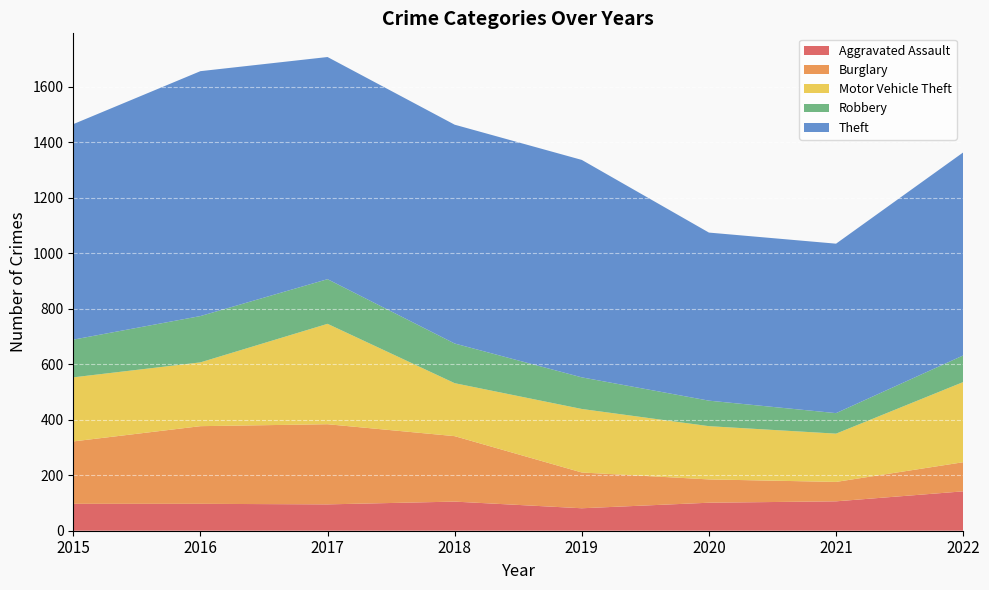

Reading left to right, extract all data points from this chart.

Aggravated Assault: 2015=97	2016=97	2017=95	2018=105	2019=81	2020=101	2021=106	2022=142
Burglary: 2015=225	2016=280	2017=289	2018=236	2019=129	2020=84	2021=70	2022=105
Motor Vehicle Theft: 2015=231	2016=230	2017=362	2018=191	2019=229	2020=192	2021=174	2022=289
Robbery: 2015=136	2016=167	2017=161	2018=143	2019=114	2020=92	2021=74	2022=96
Theft: 2015=777	2016=883	2017=801	2018=789	2019=784	2020=606	2021=611	2022=732